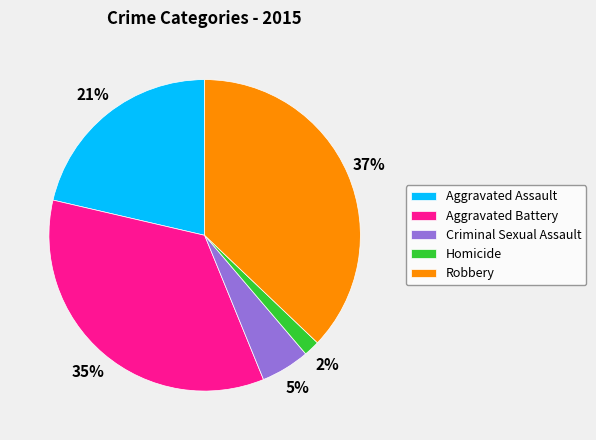

Which category has the biggest portion of the pie?

Robbery